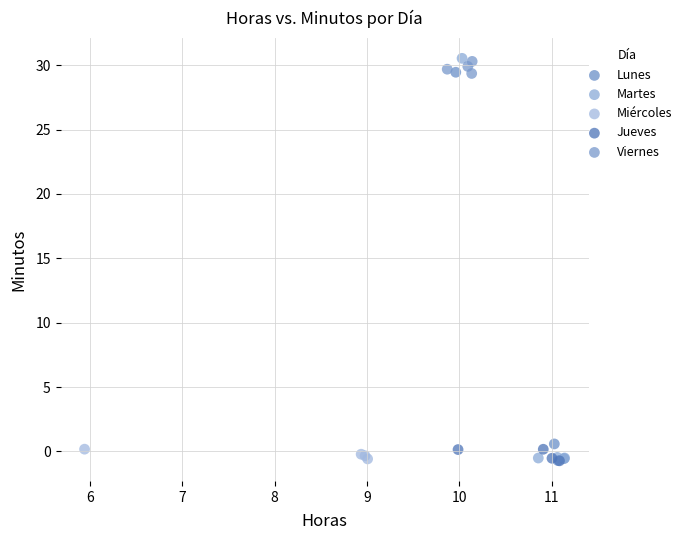

Which series has the widest spread of Y values?

Martes